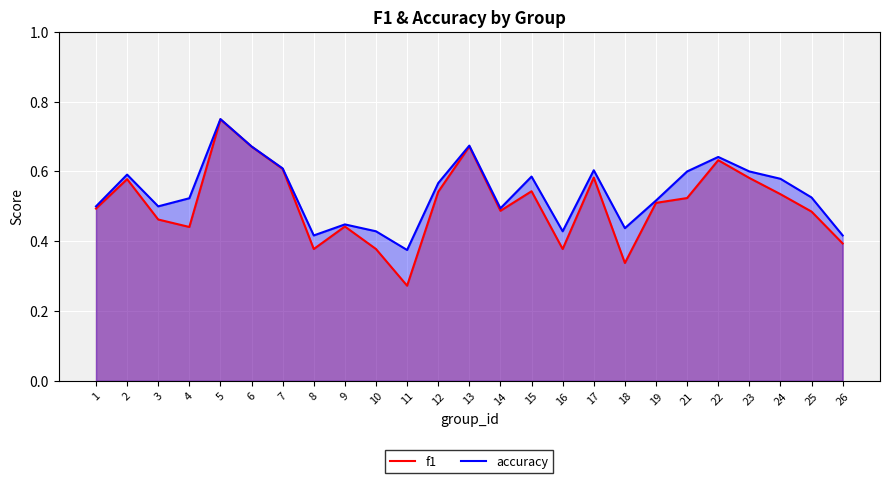

True or false: f1 and accuracy cross at least once.

False